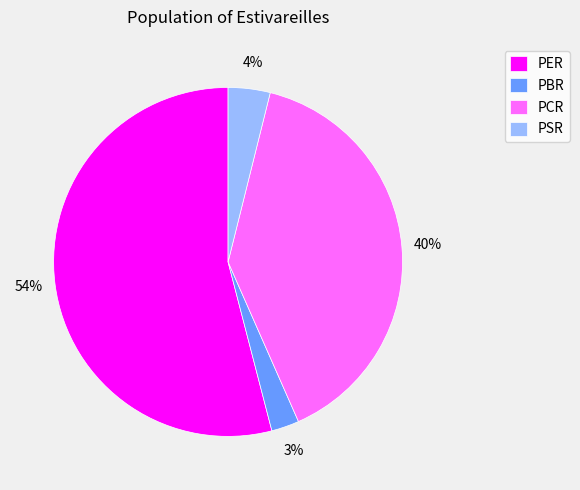

To the nearest percent, what portion does PCR represent?

40%